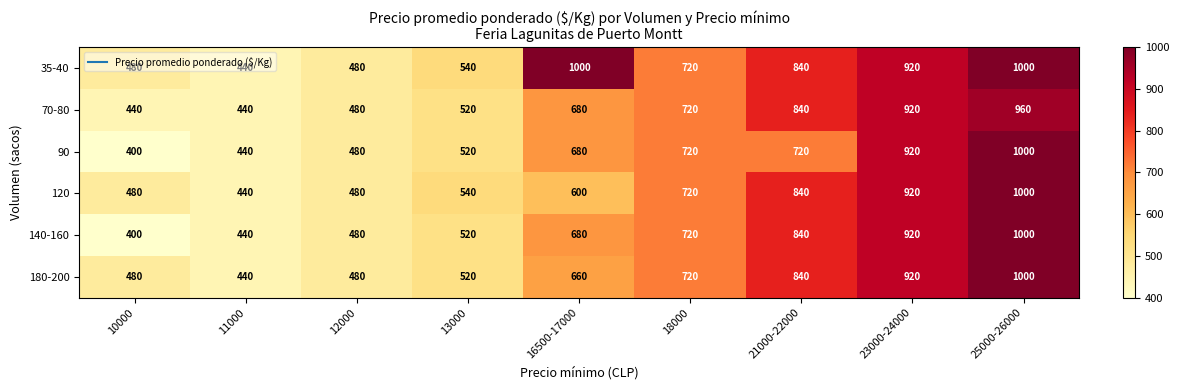

What is the sum of the 70-80 values at 25000-26000 and 21000-22000?

1800